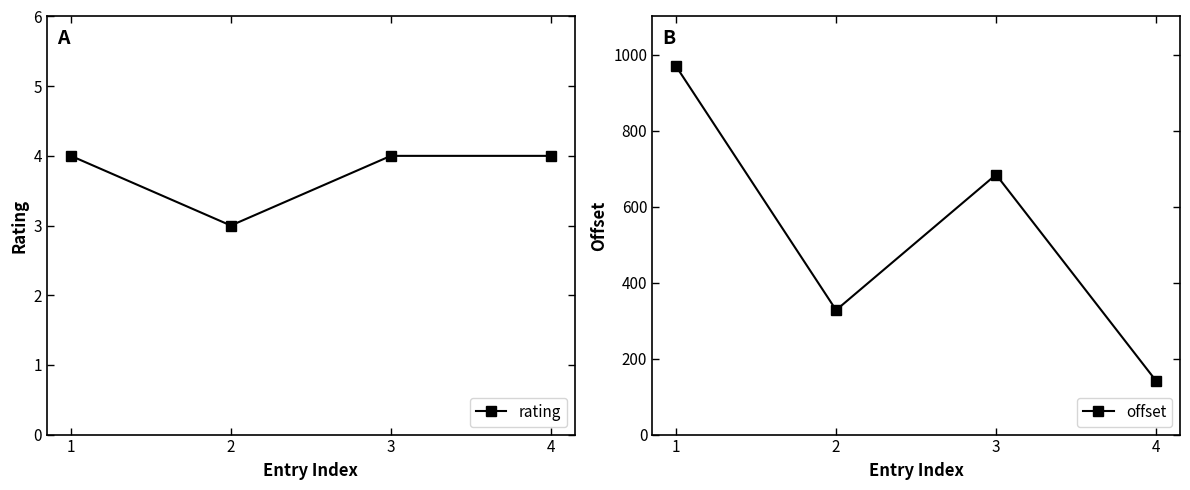

What is the value of the rating point at the 2nd from the left?

3